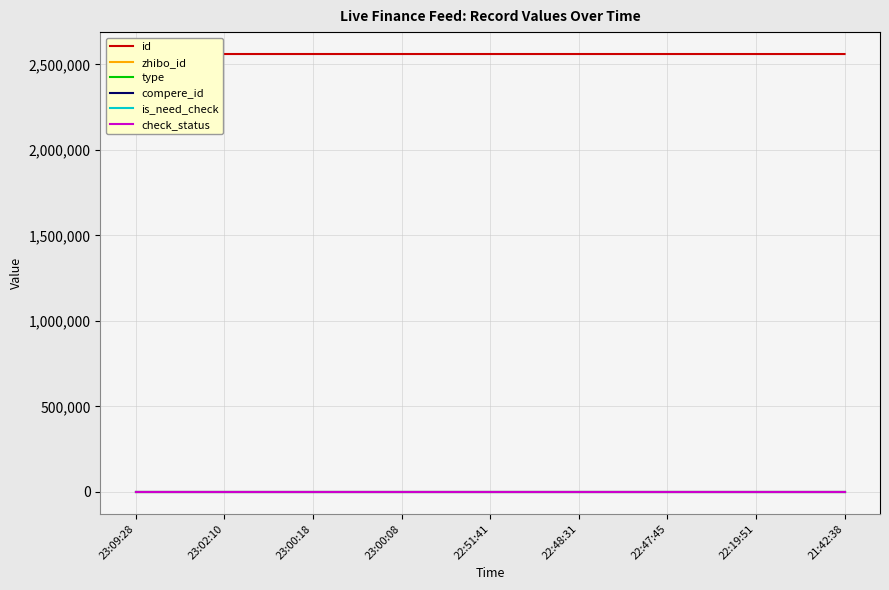

What is the label of the 8th point from the right?

23:02:10